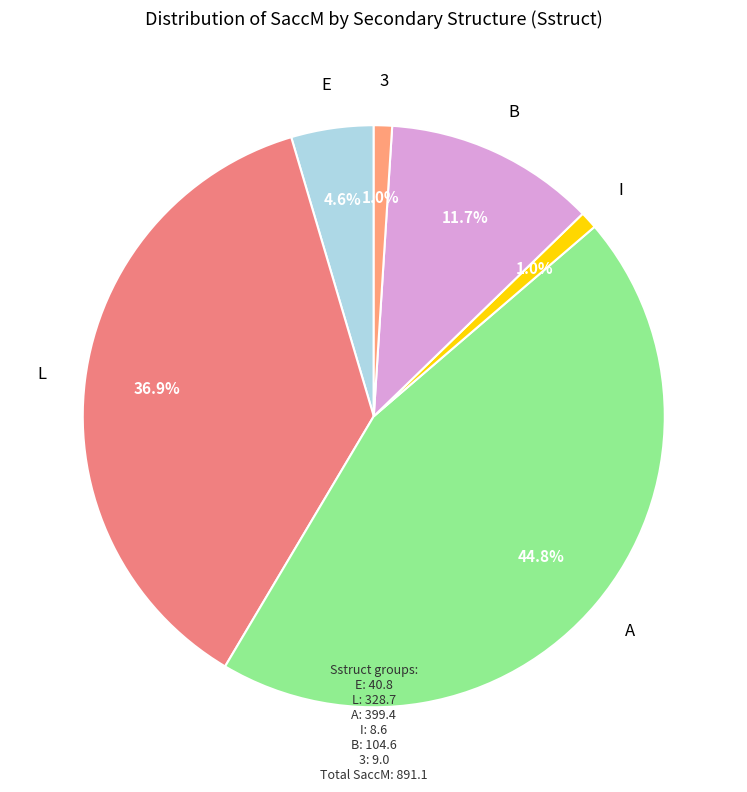

Which has a higher value, B or I?

B